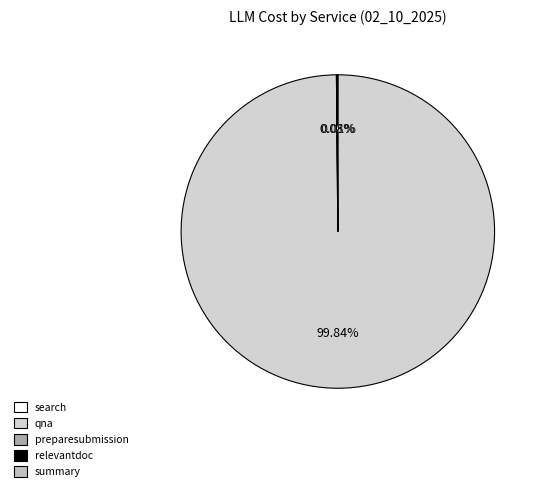

Is there a majority slice in this chart?

Yes